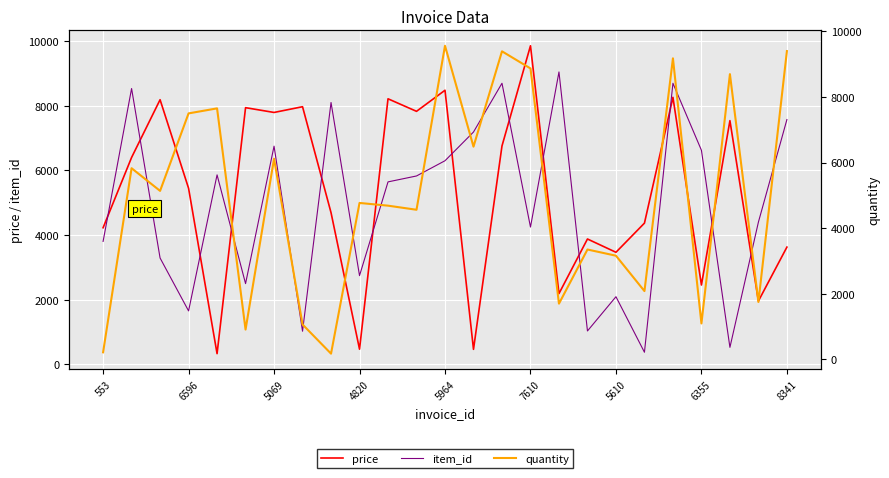

At which category is the sum across all series the highest?

20